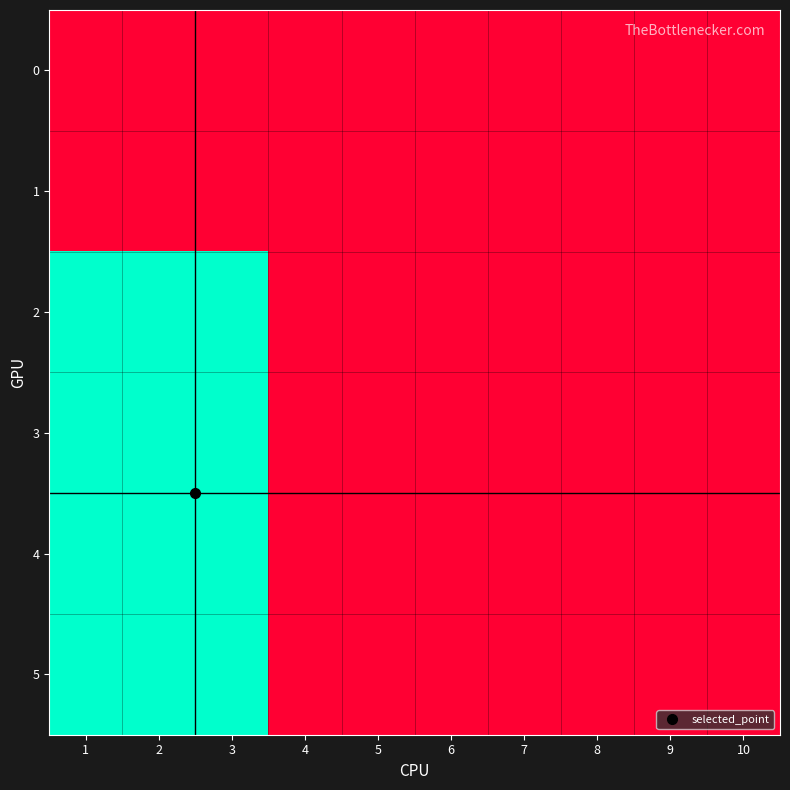

How many series are shown in this chart?

6